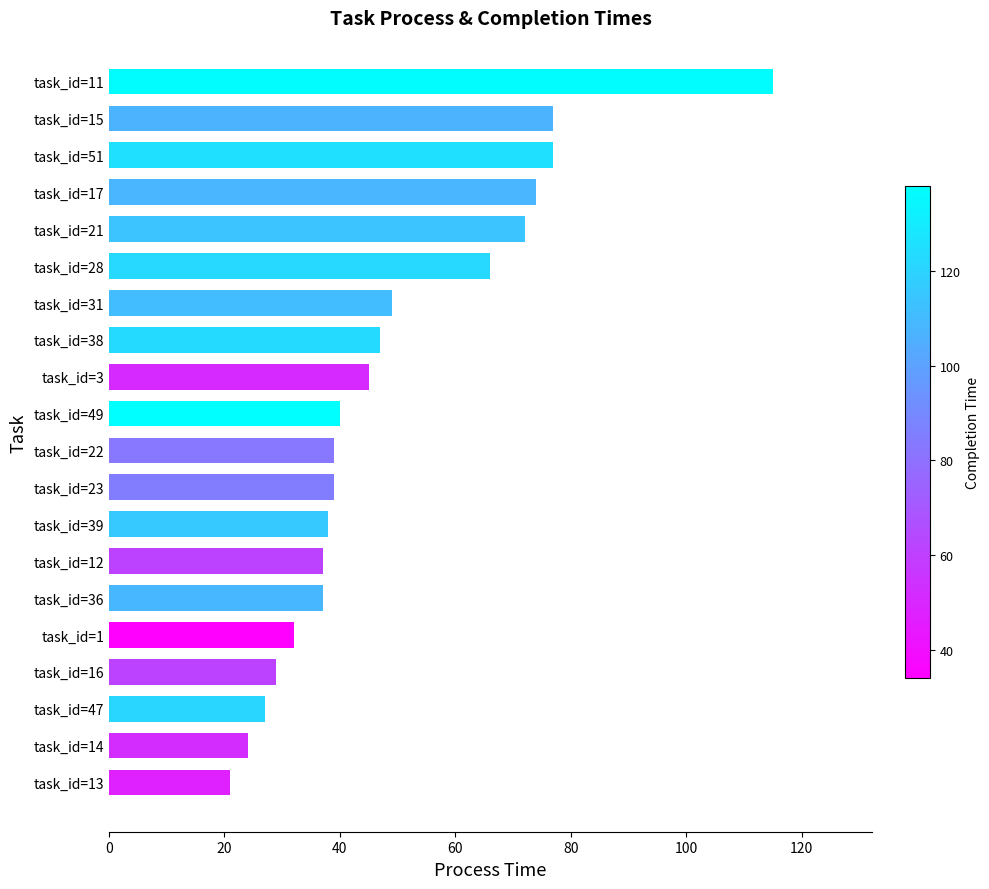

True or false: the data shows 11 at task_id=23.

False